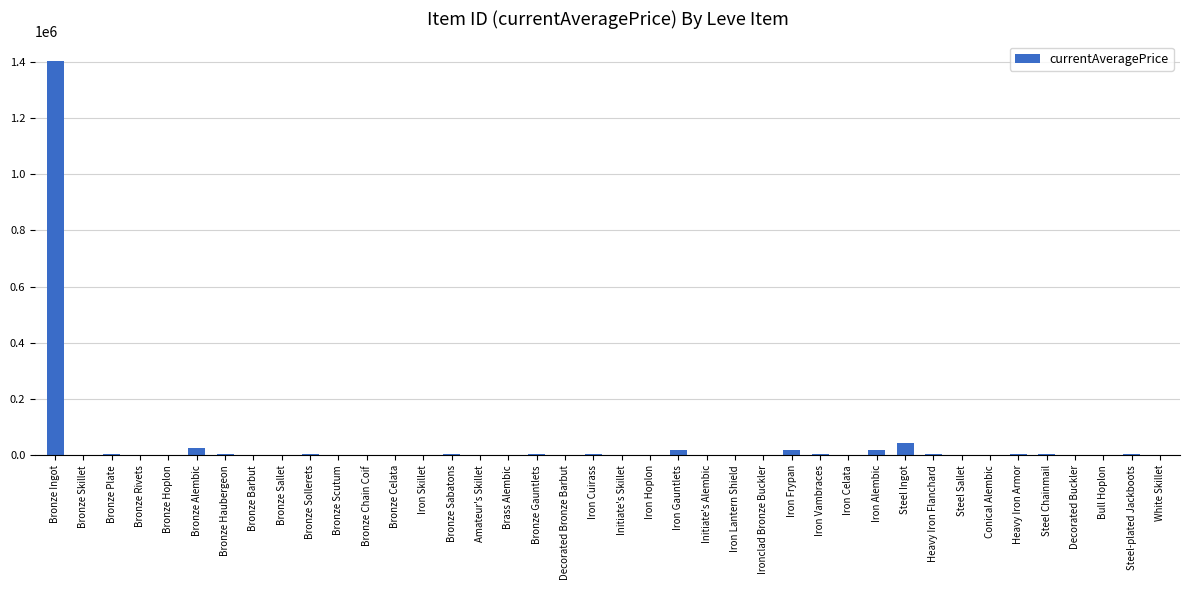

What is the sum of all values?

1625226